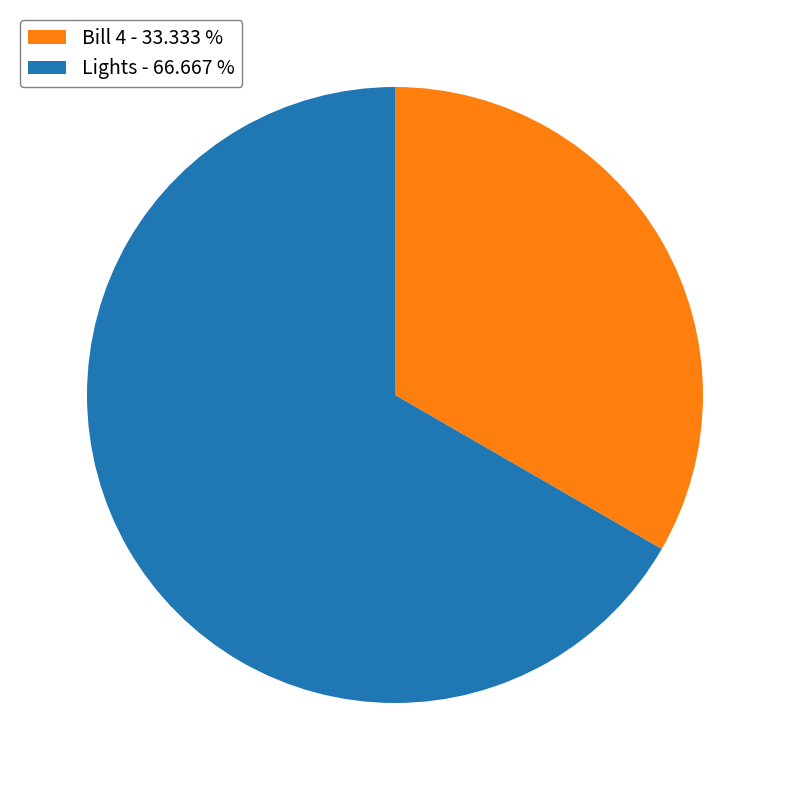

Is there any slice that represents more than half of the pie?

Yes